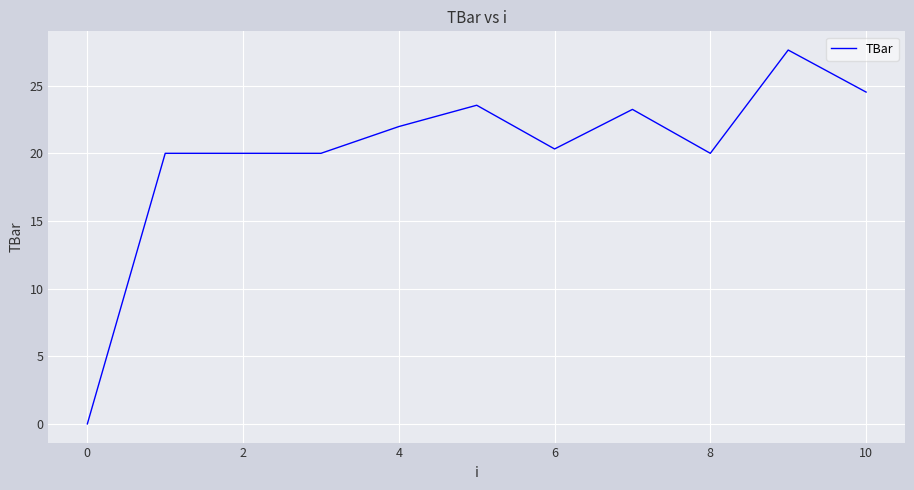

What is the greatest value displayed?

27.6